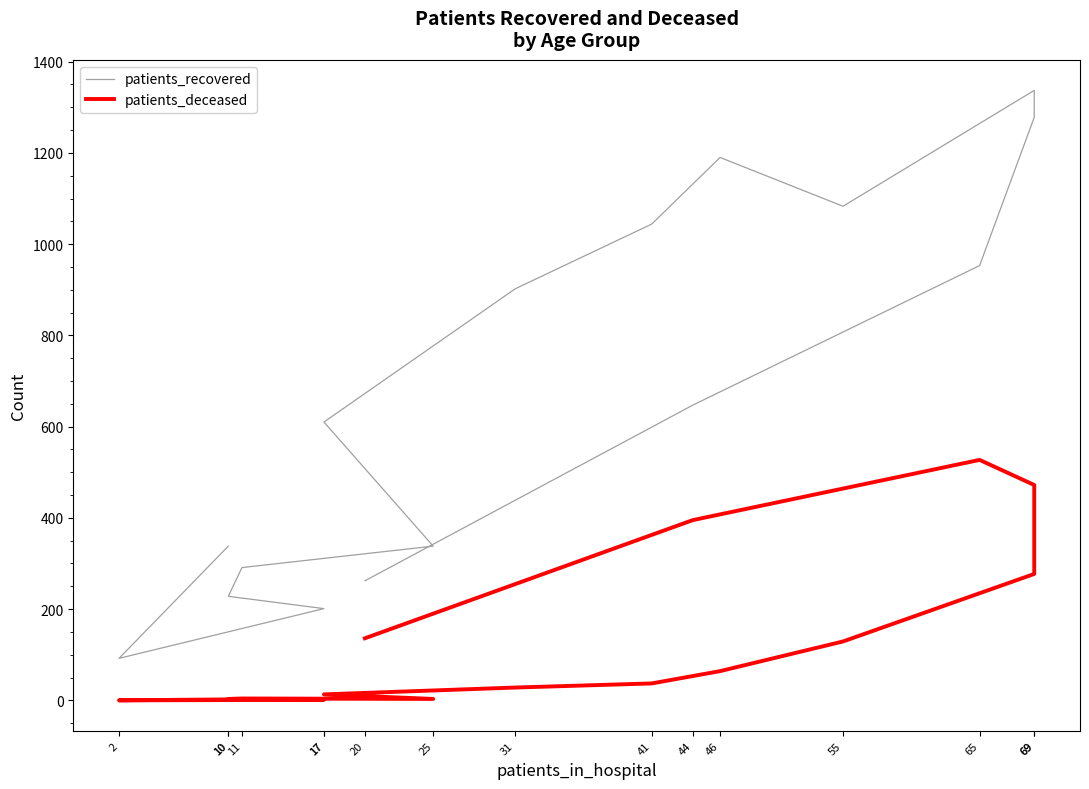

List the labels in order of patients_deceased value, largest first.

65, 69, 44, 69, 20, 55, 46, 41, 31, 17, 11, 10, 25, 10, 17, 2